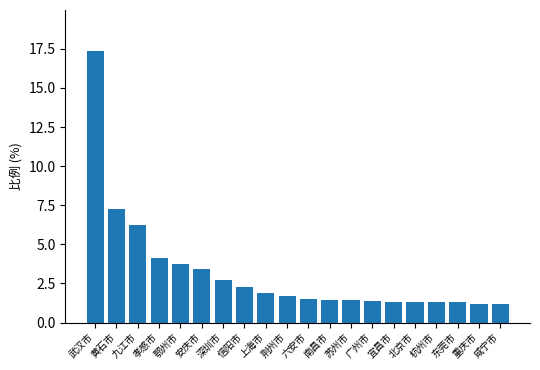

What is the average value?

3.2